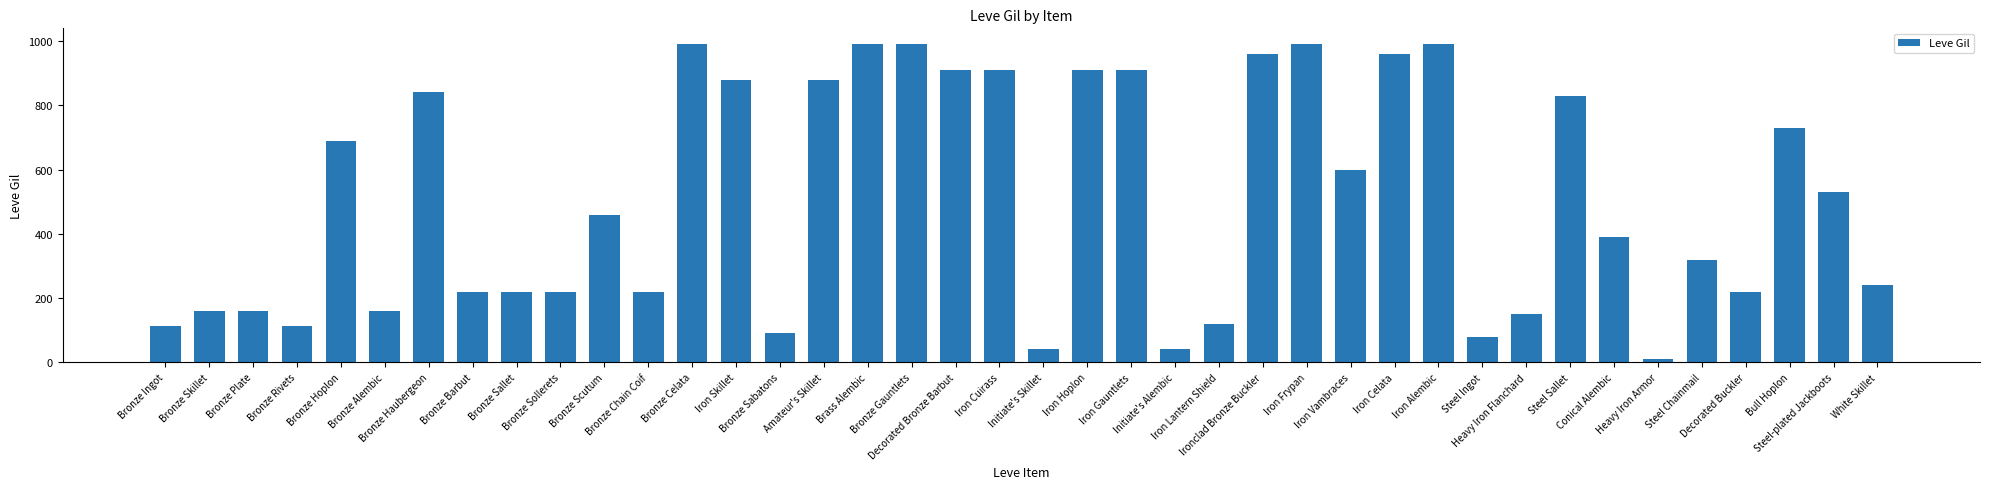

What is the label of the 6th bar from the left?

Bronze Alembic